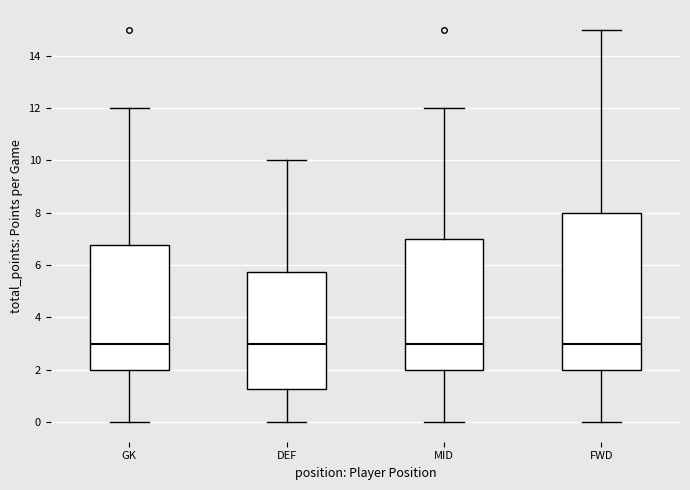

Reading left to right, read every box against the y-axis: the position of its median line, the range the box covers, and the ends of its whiskers. The values are not printed on the chart, so give them approximately, as read against the axis.

GK: median 3.0, box 2.0 to 6.8, whiskers 0.0 to 12.0
DEF: median 3.0, box 1.2 to 5.8, whiskers 0.0 to 10.0
MID: median 3.0, box 2.0 to 7.0, whiskers 0.0 to 12.0
FWD: median 3.0, box 2.0 to 8.0, whiskers 0.0 to 15.0